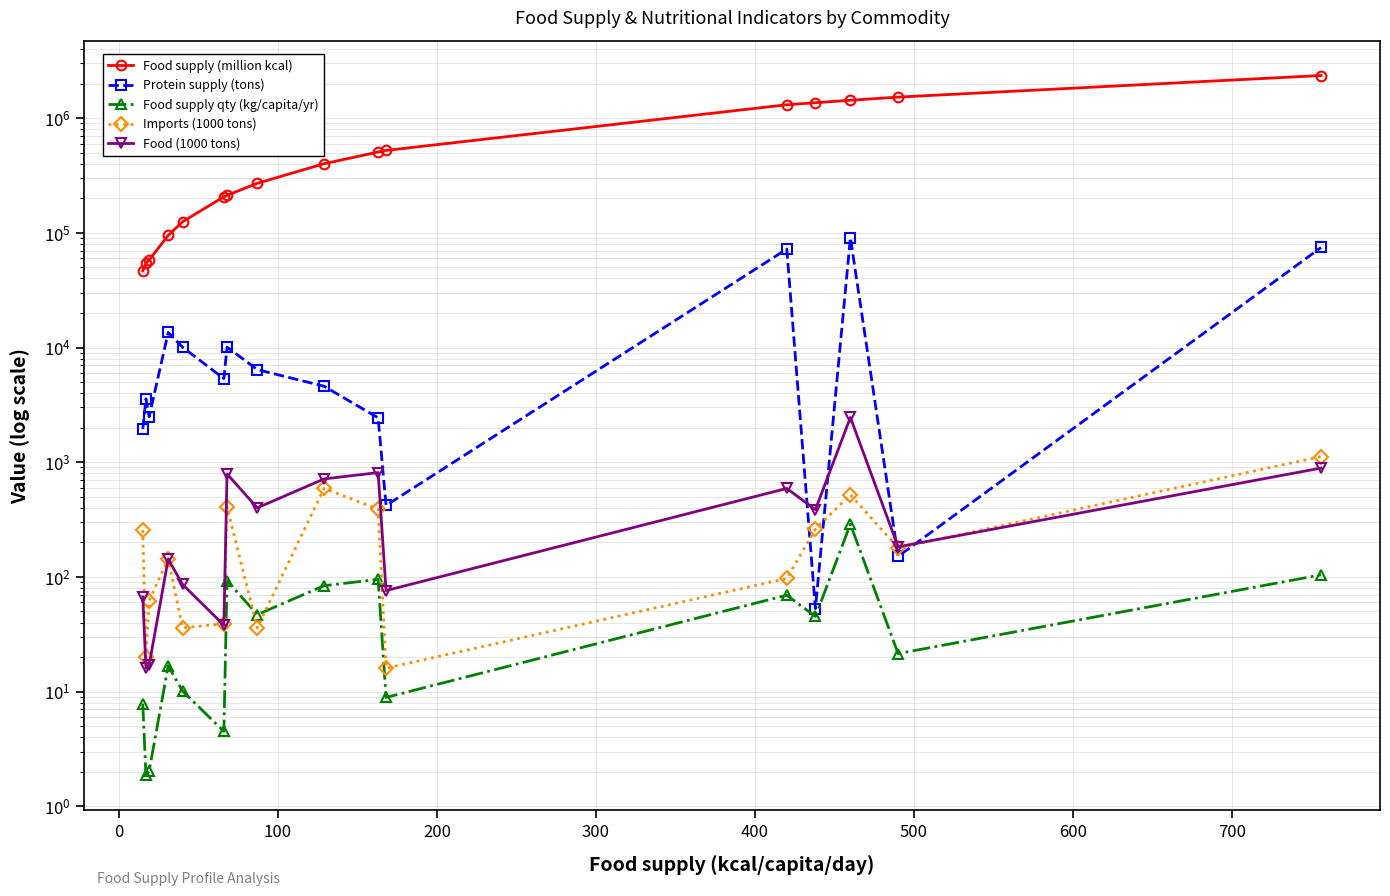

In Imports (1000 tons), how many points are higher than both neighbors (excluding endpoints)?

4